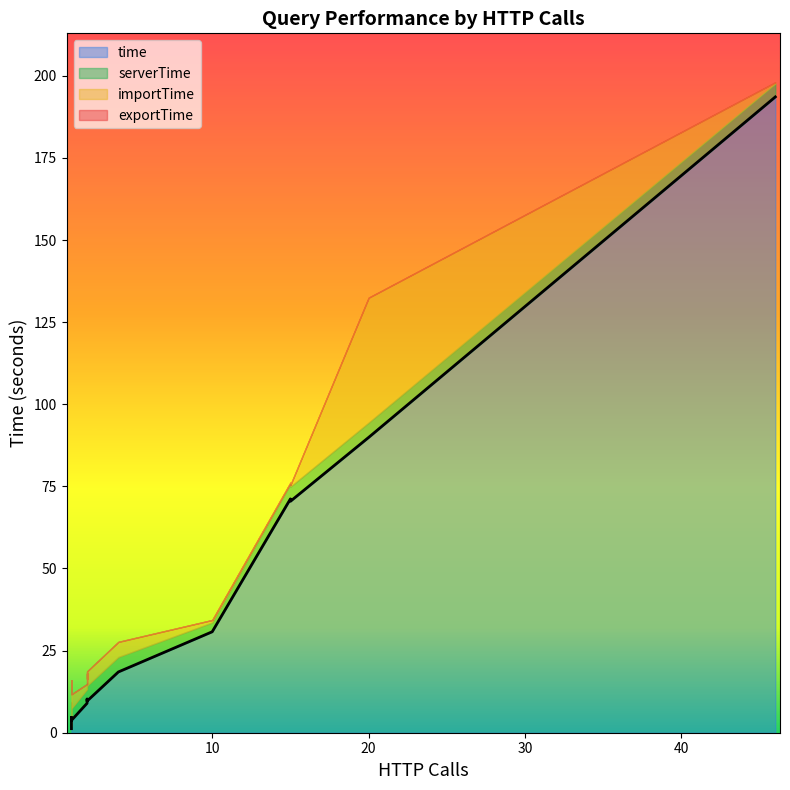

Rank the categories by serverTime value from lowest to highest.

0, 1, 2, 19, 17, 4, 6, 16, 15, 5, 12, 8, 3, 7, 11, 18, 14, 13, 9, 10